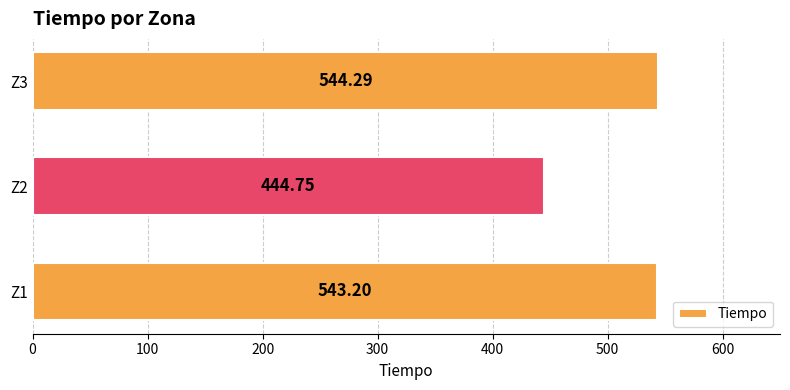

Rank the categories by value from lowest to highest.

Z2, Z1, Z3